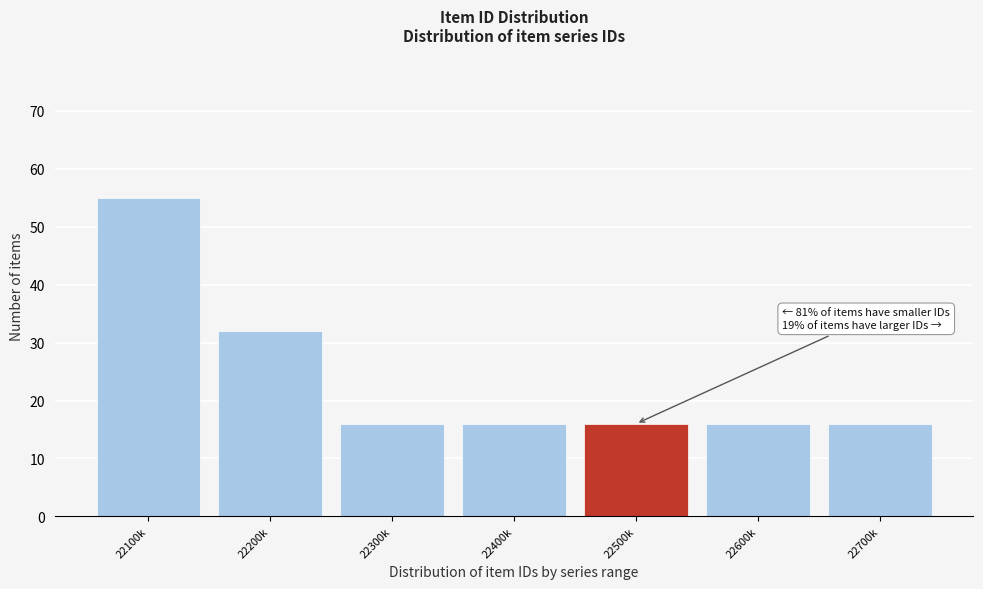

Reading left to right, extract all data points from this chart.

55	32	16	16	16	16	16